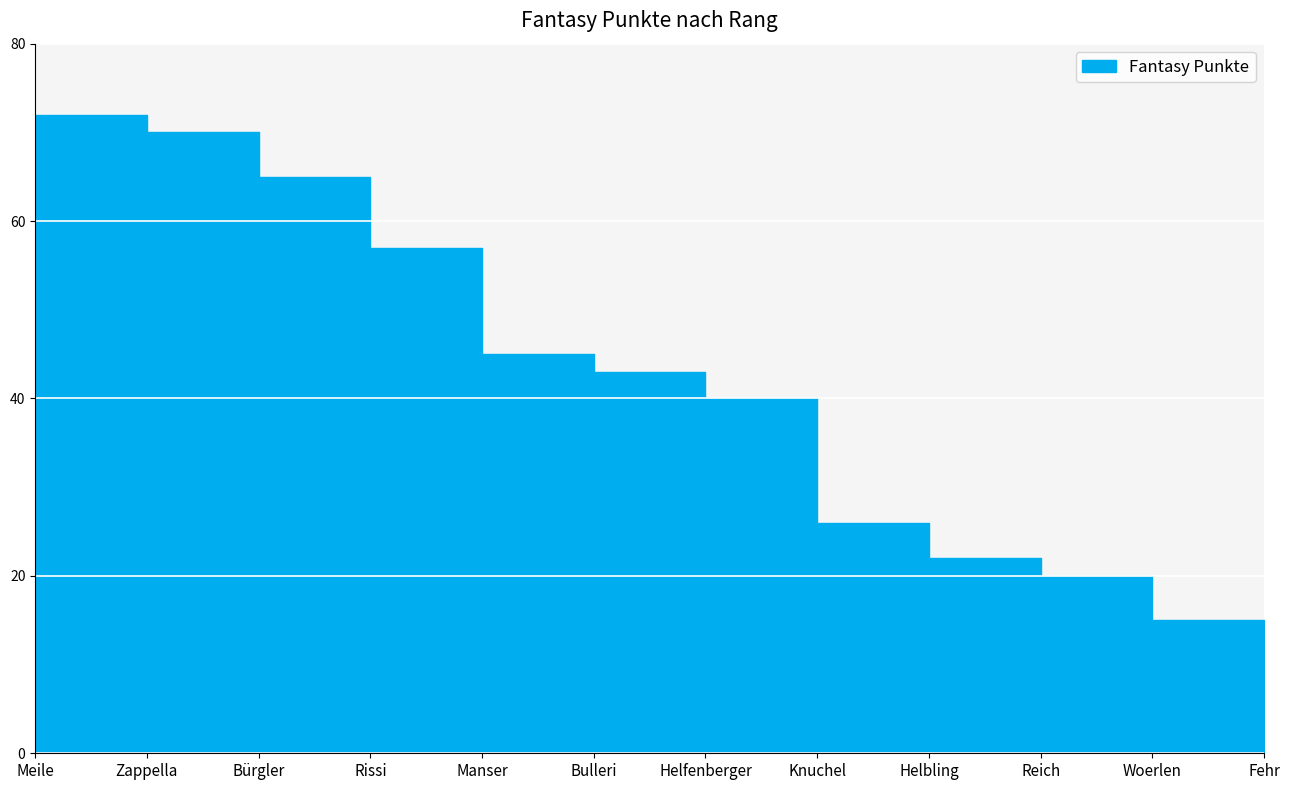

Where does the data first go above 43?

Meile